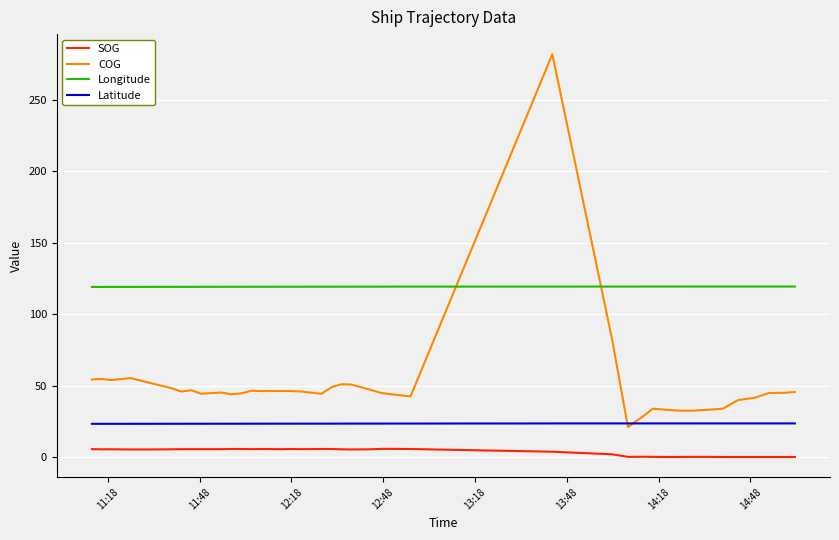

Rank the series by their maximum value, from lowest to highest.

SOG, Latitude, Longitude, COG